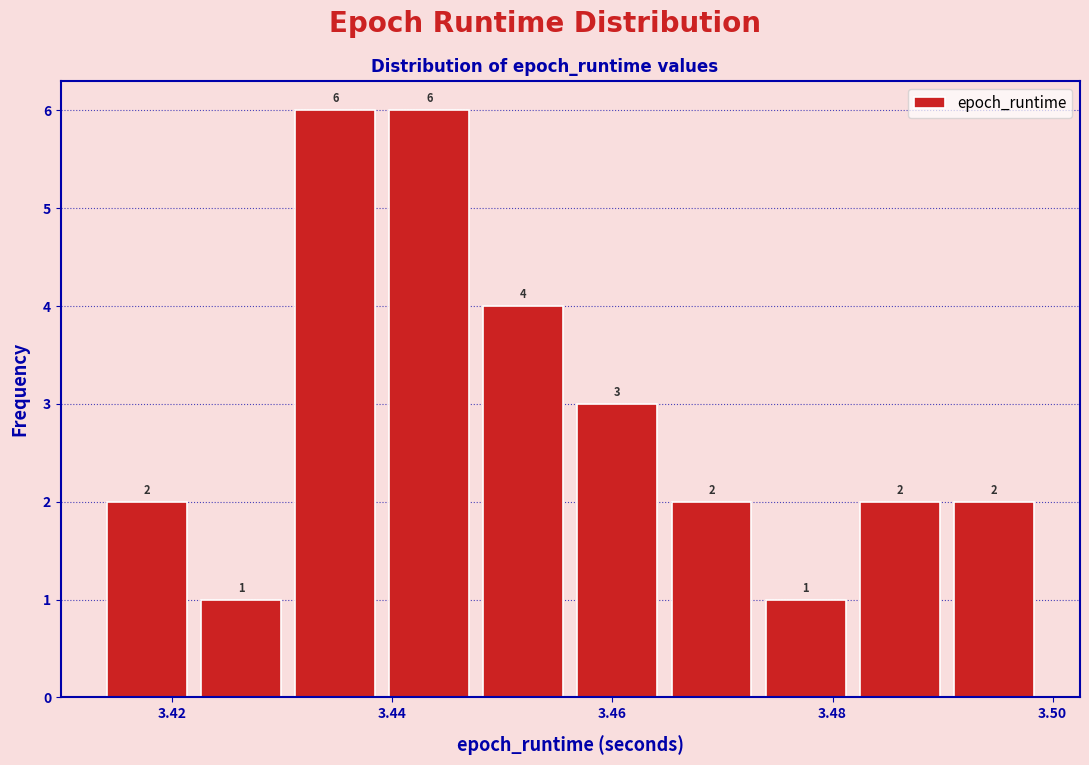

How tall is the bar that spans 3.448 to 3.456 on the x-axis? The bar edges are not printed on the chart, so give them approximately, as read against the axis.

4